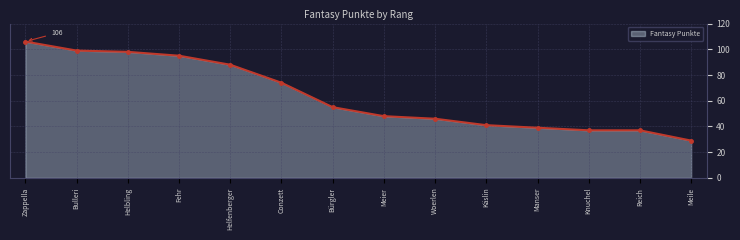

Is it true that the value at Helfenberger is 49?

False